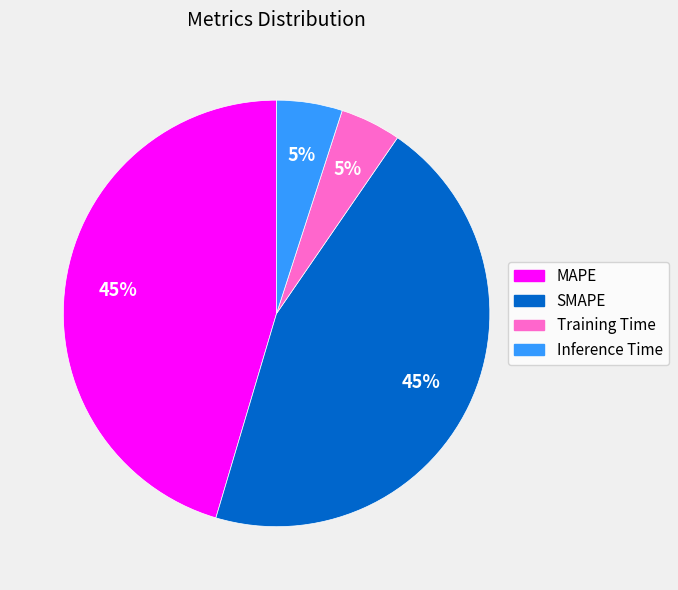

To the nearest percent, what is the average slice percentage?

25%